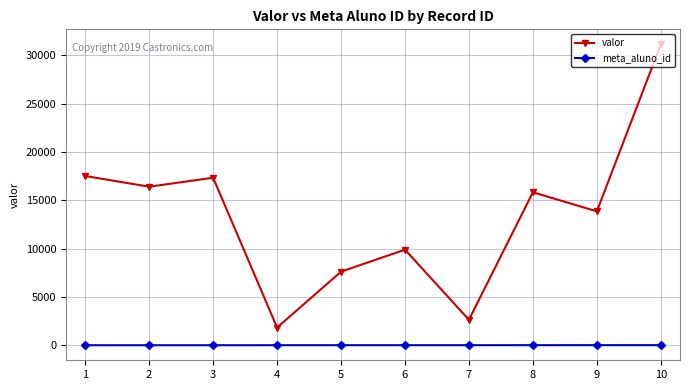

At how many categories does at least one series exceed 4010?

8